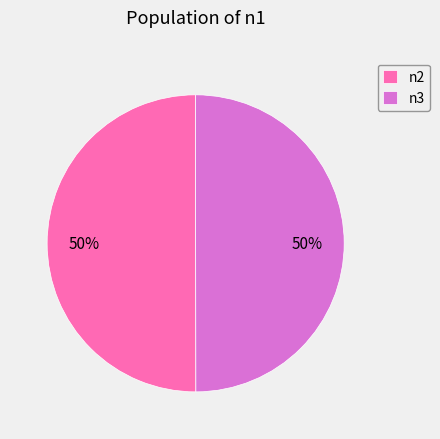

To the nearest percent, what is the combined percentage of n3 and n2?

100%